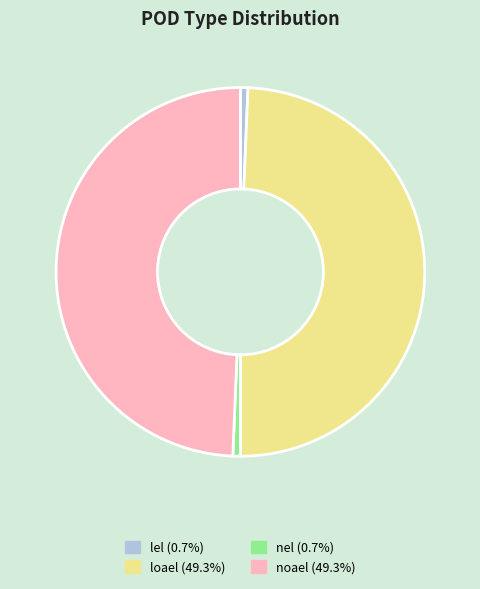

True or false: loael accounts for 36% of the total.

False